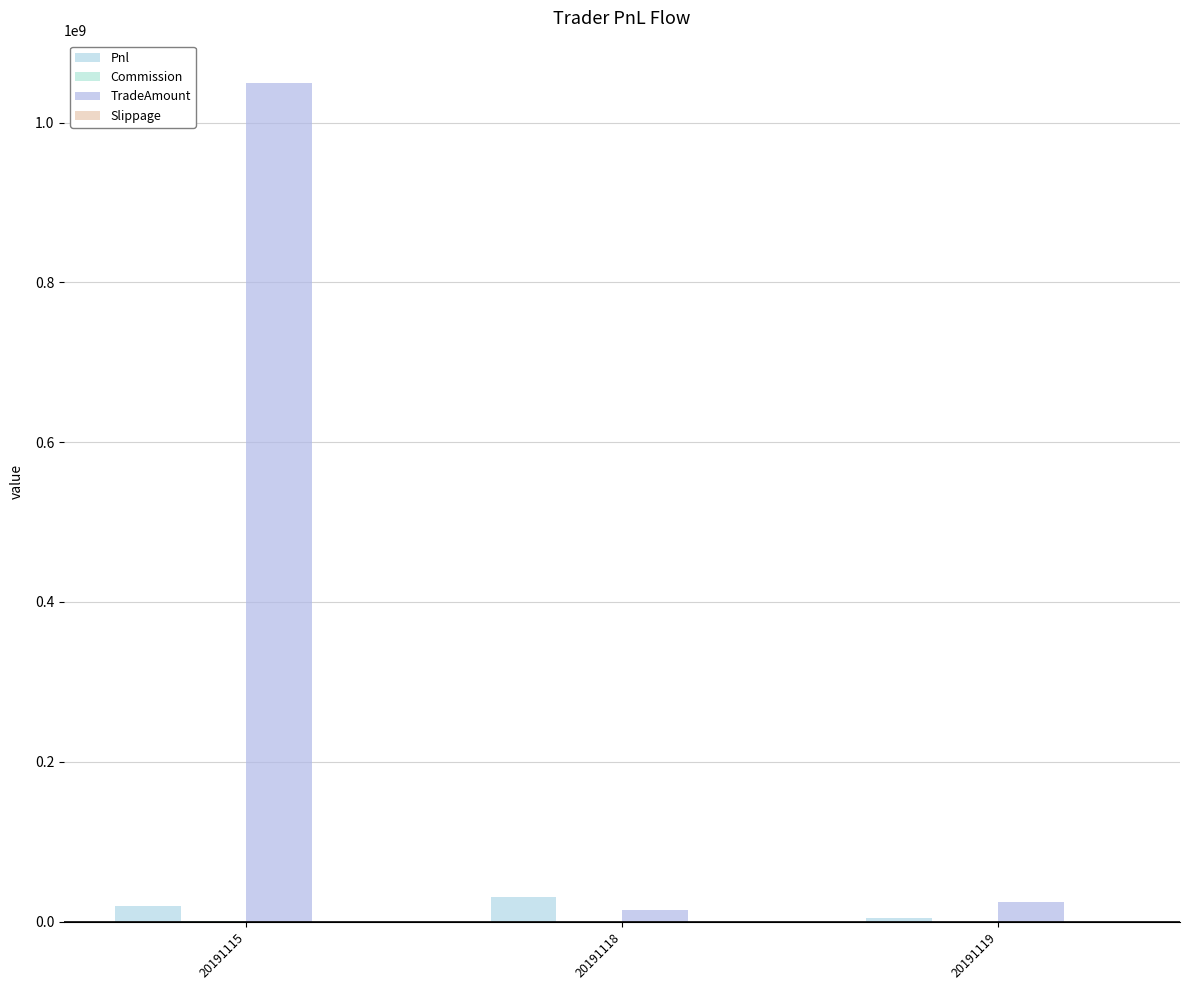

Rank the categories by TradeAmount value from highest to lowest.

20191115, 20191119, 20191118